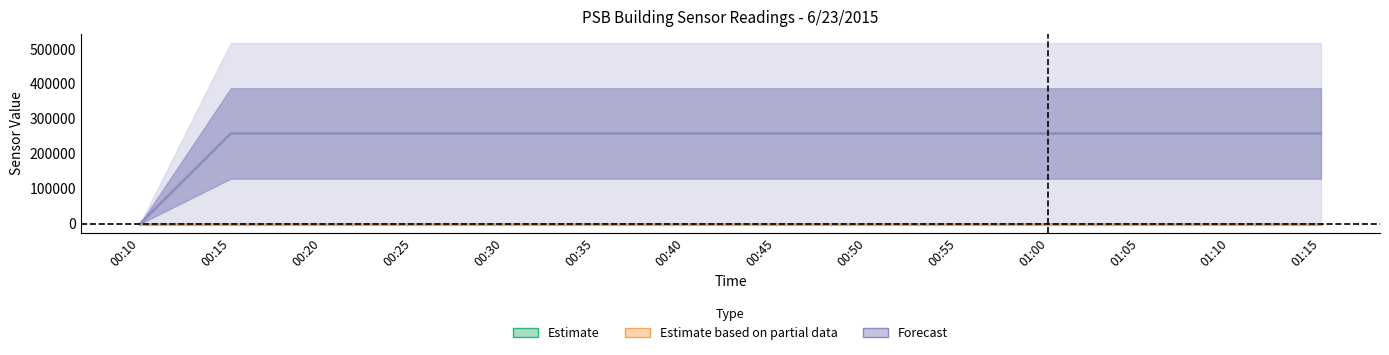

What is the smallest value displayed?

-0.5